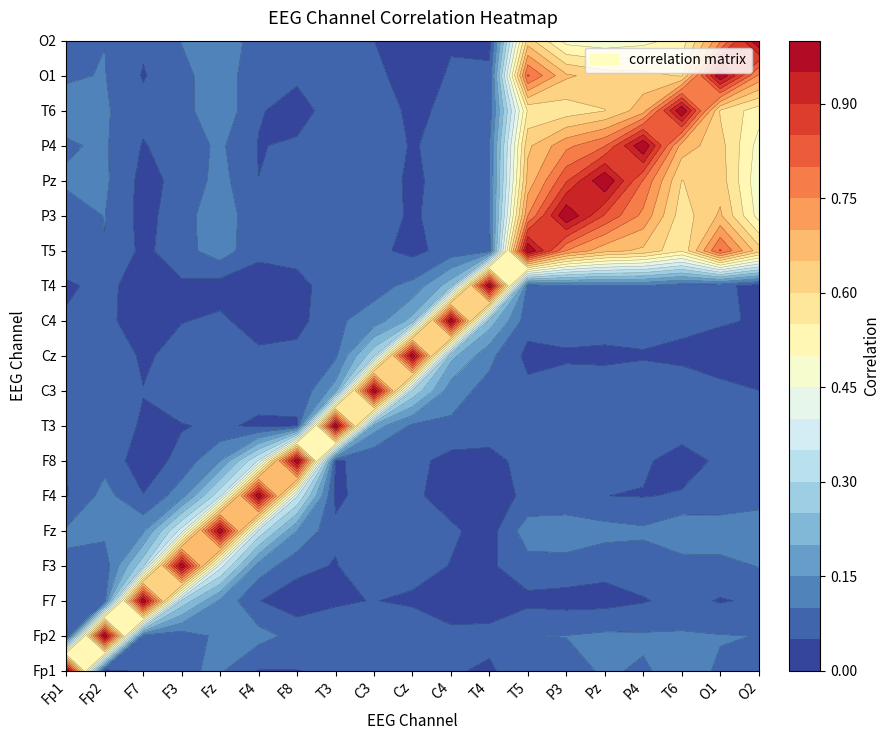

Which series has the largest range (max minus min)?

Fp1